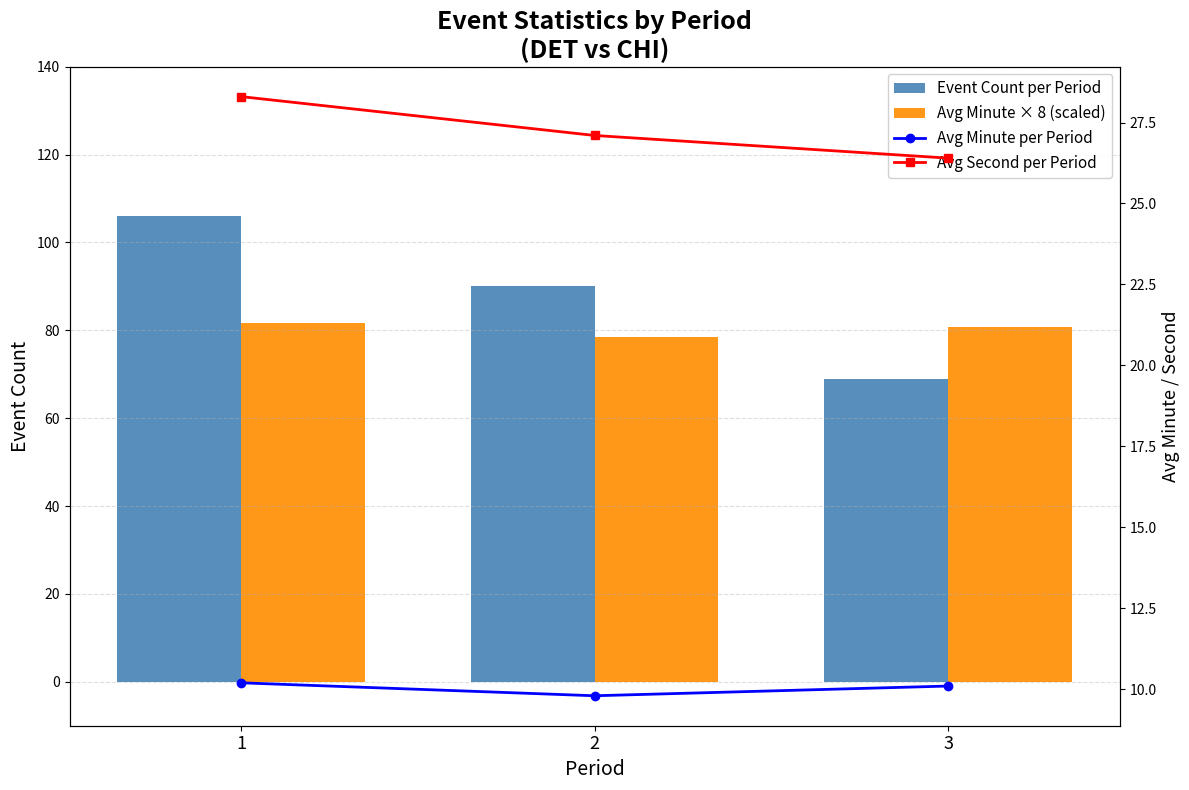

How many Avg Minute per Period values are between 9 and 10?

1